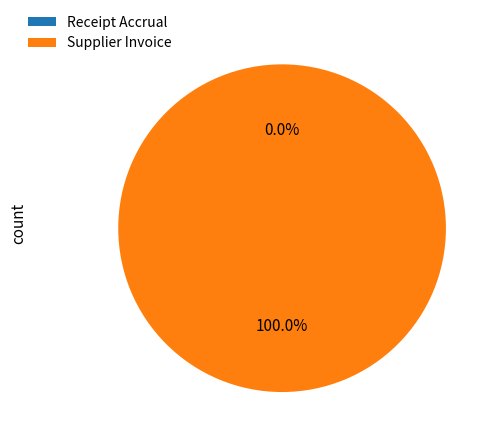

Does Receipt Accrual account for over 50% of the chart?

No